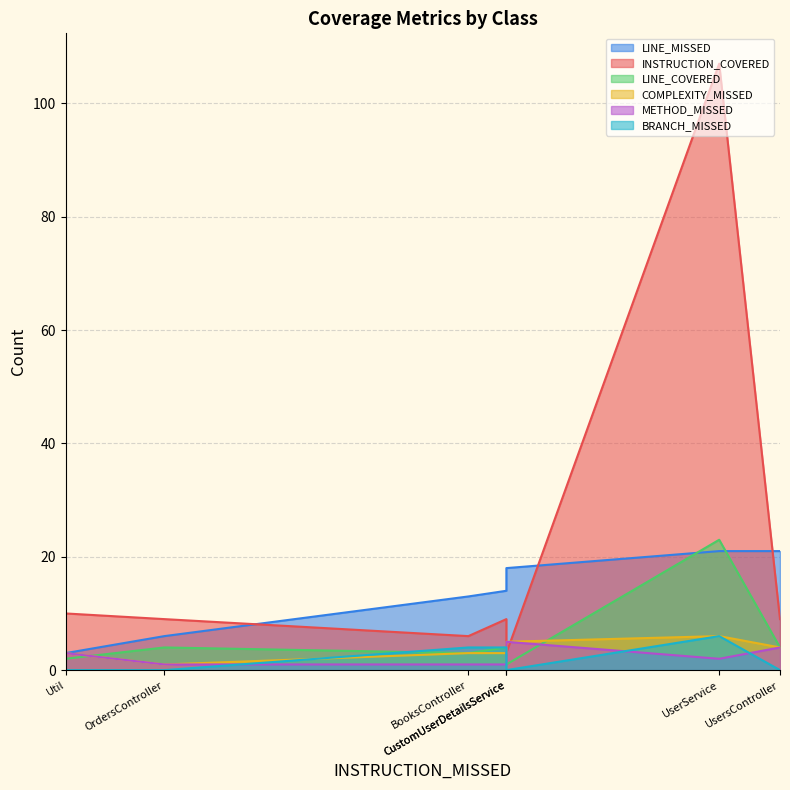

How many data points in LINE_COVERED are above 4?

1